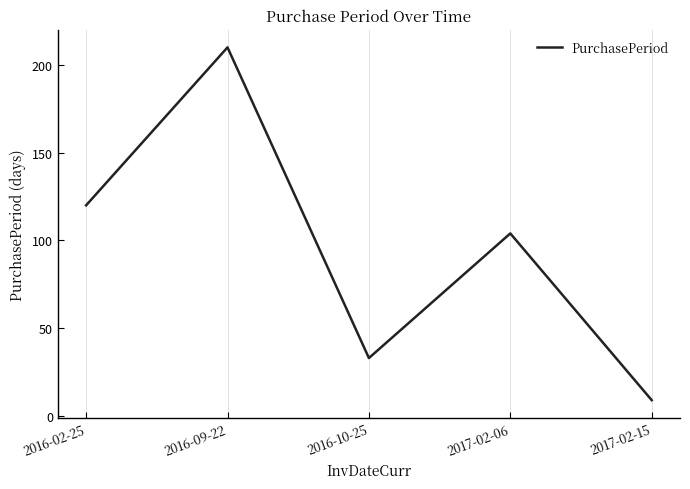

How many lines are shown in the chart?

1